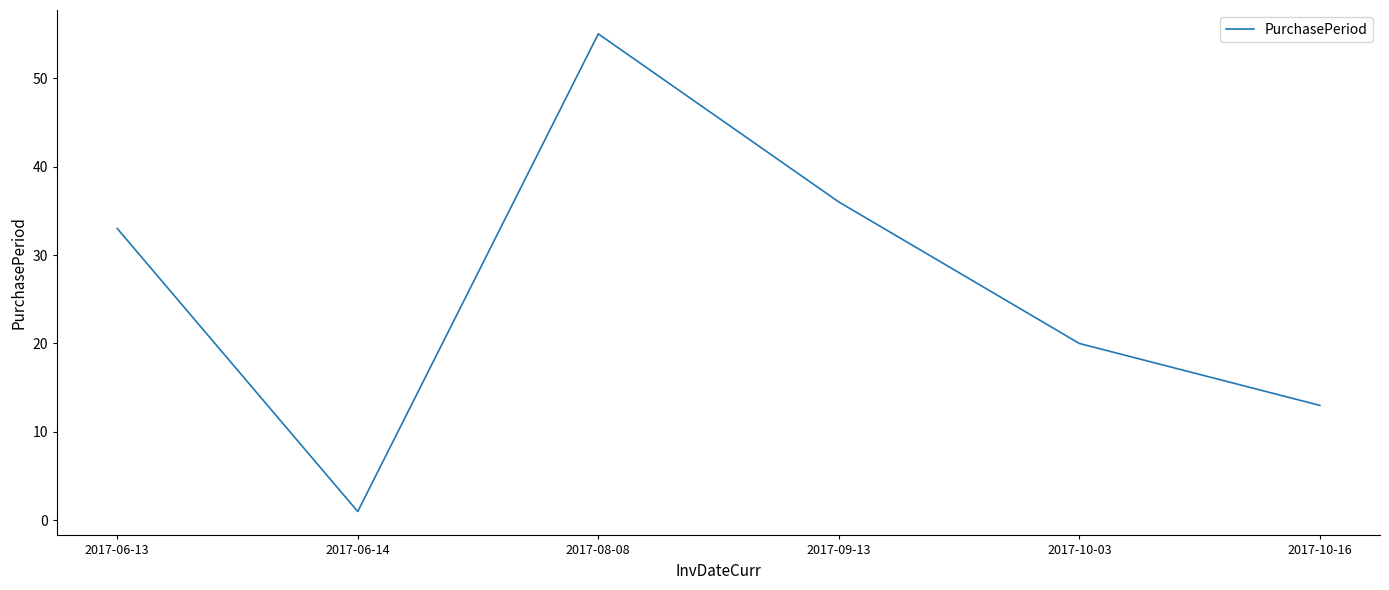

True or false: the data shows 1 at 2017-06-14.

True